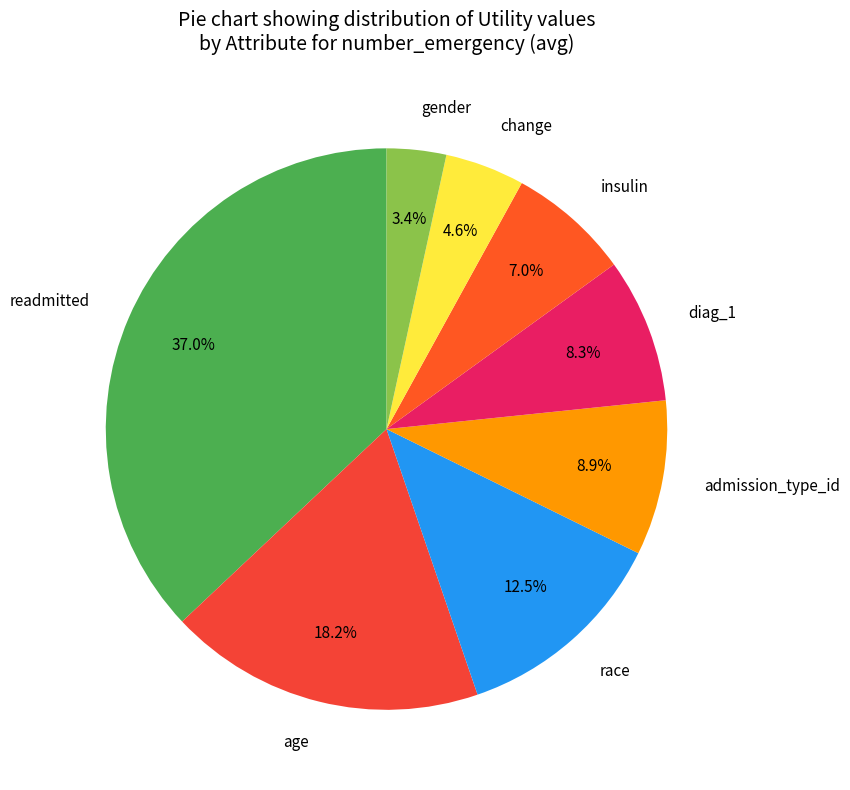

Combined, do diag_1 and admission_type_id account for over 50%?

No